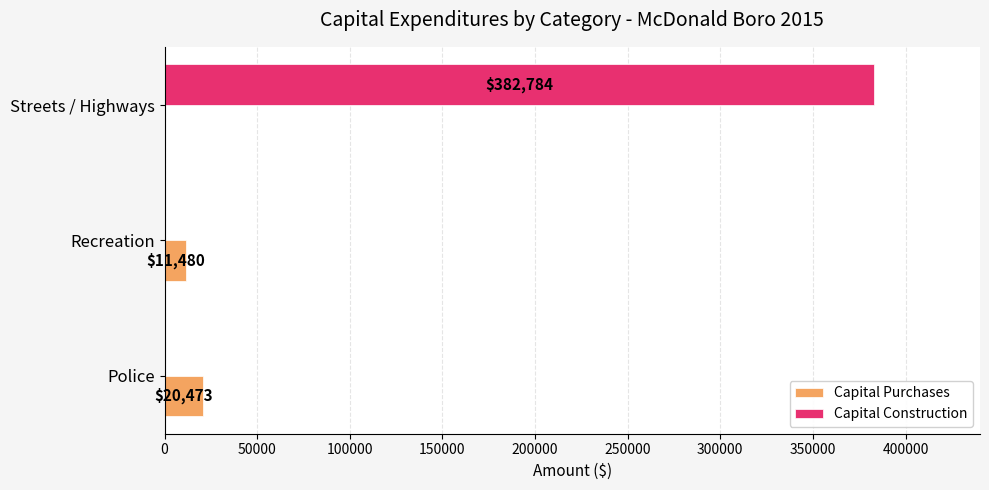

Is it true that Capital Construction equals 563804 at Streets / Highways?

False